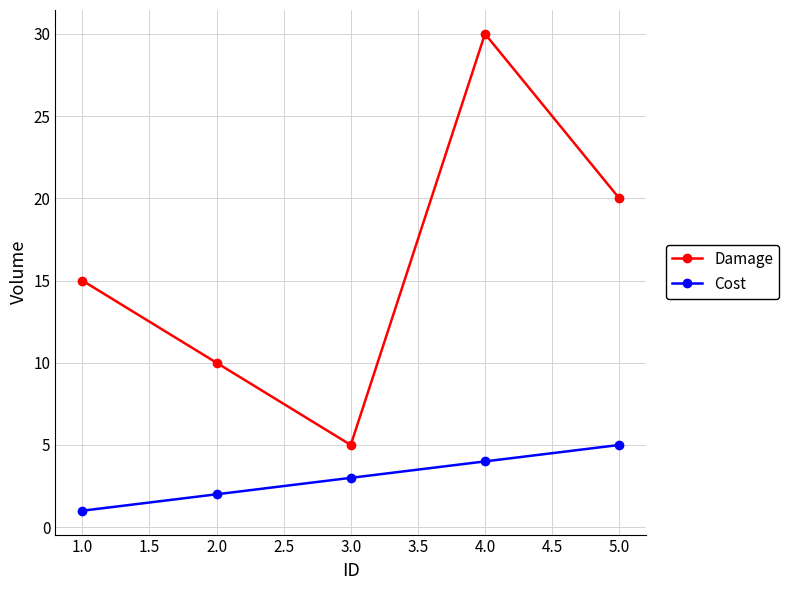

What position from the left is 1.0?

1